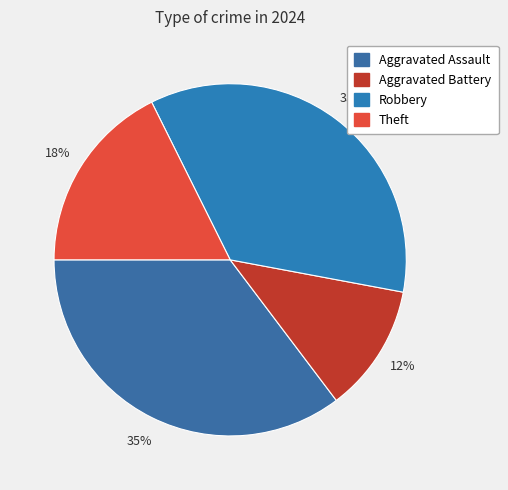

How many segments does this pie chart have?

4